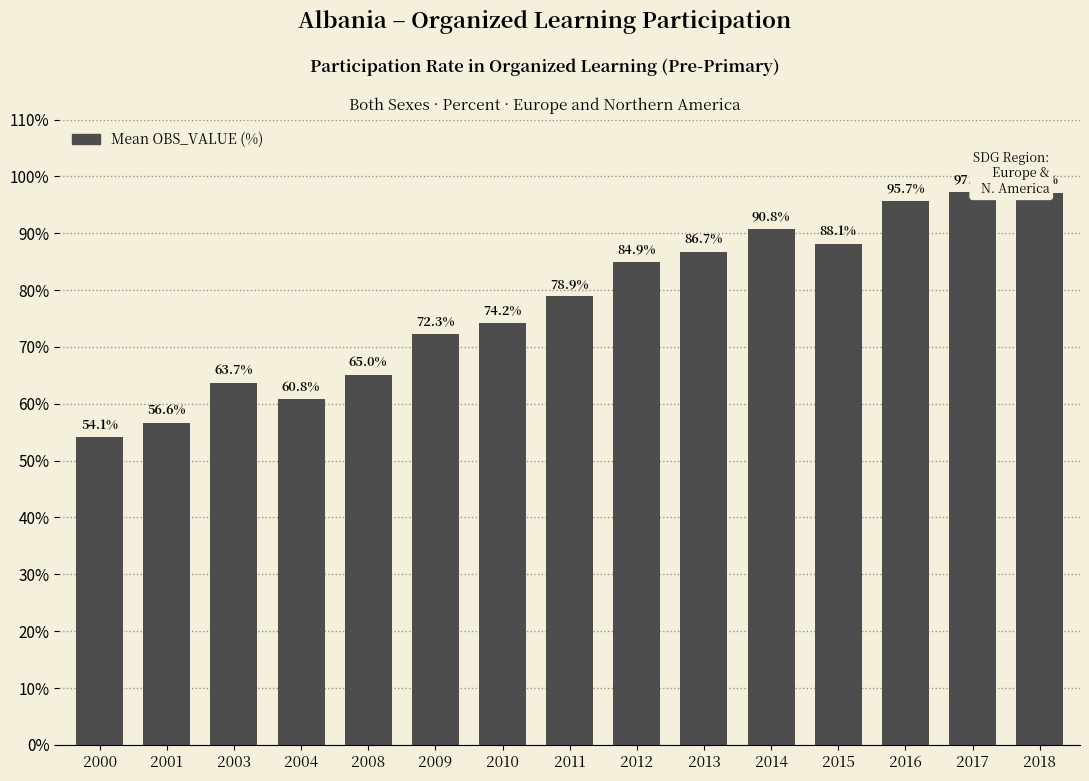

What is the sum of the values at 2000 and 2012?

139.0